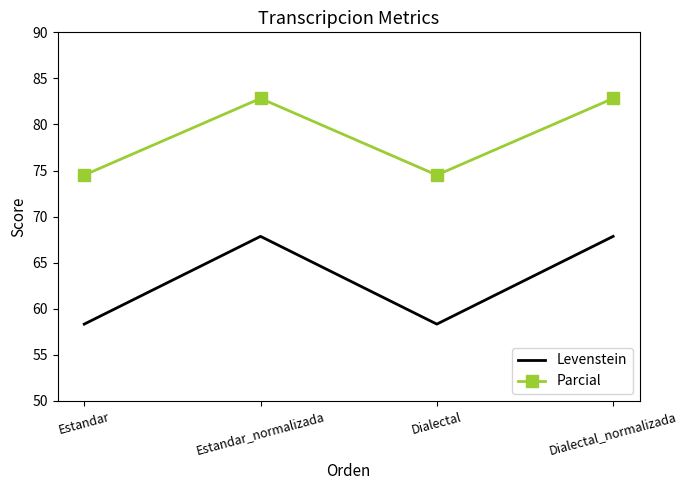

True or false: Levenstein and Parcial cross at least once.

False